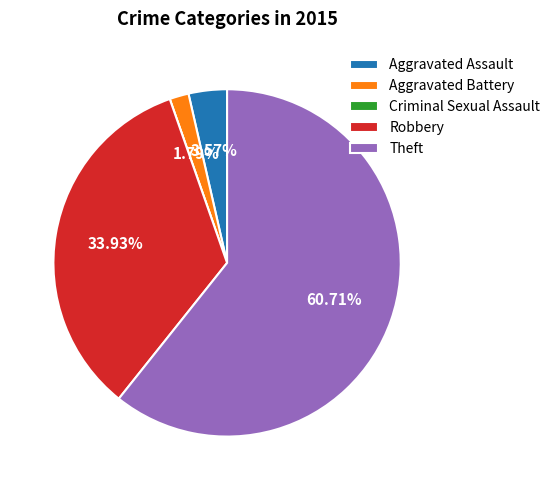

Combined, do Robbery and Aggravated Battery account for over 50%?

No